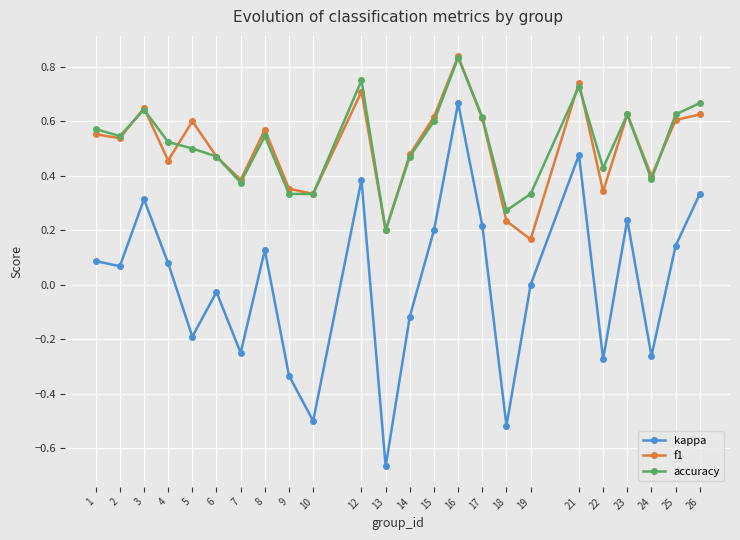

Rank the series at 4 from highest to lowest value.

accuracy, f1, kappa